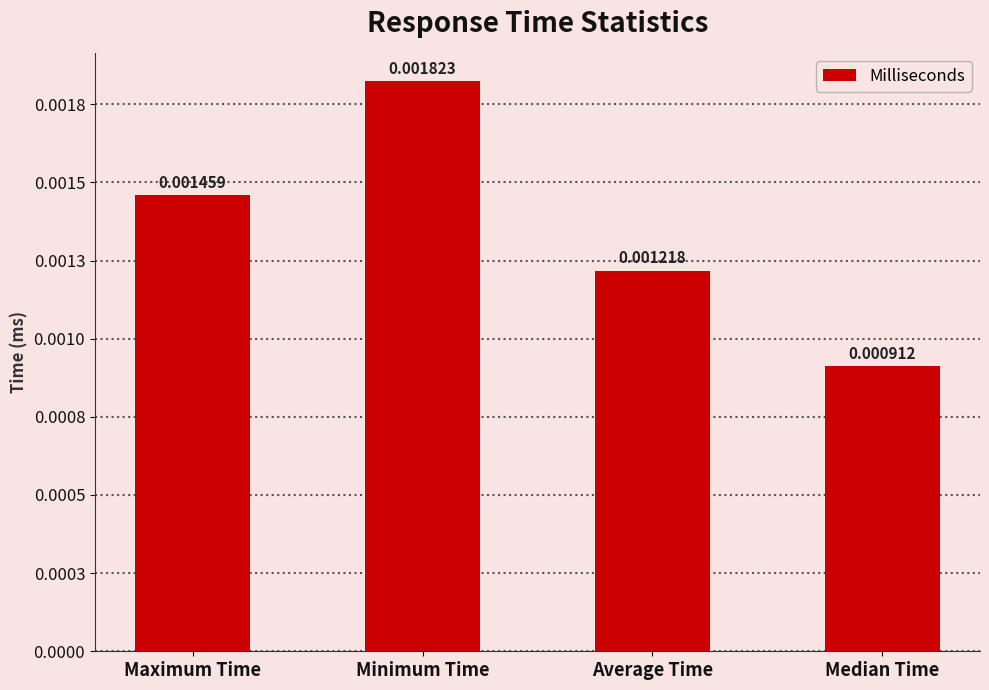

Which has a higher value, Minimum Time or Average Time?

Minimum Time